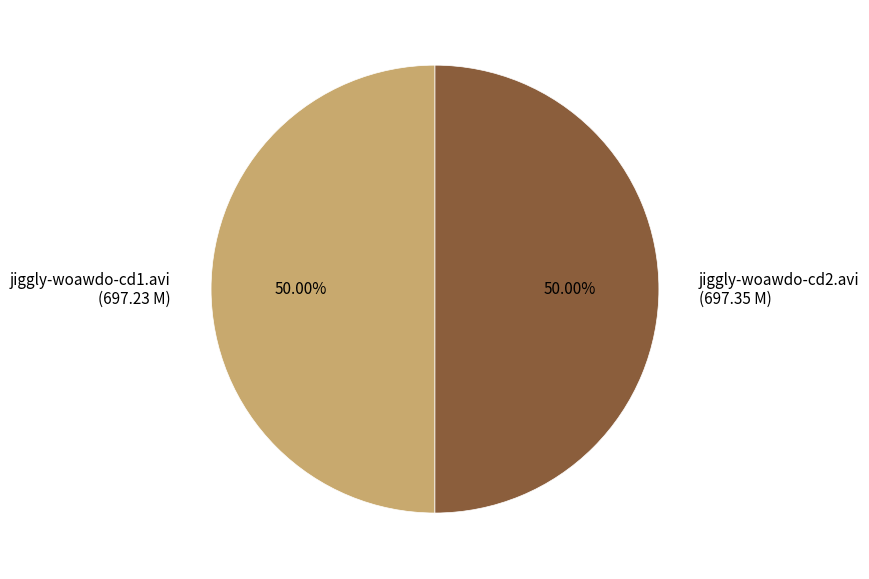

What is the ratio of the value at jiggly-woawdo-cd2.avi to the value at jiggly-woawdo-cd1.avi?

1.0